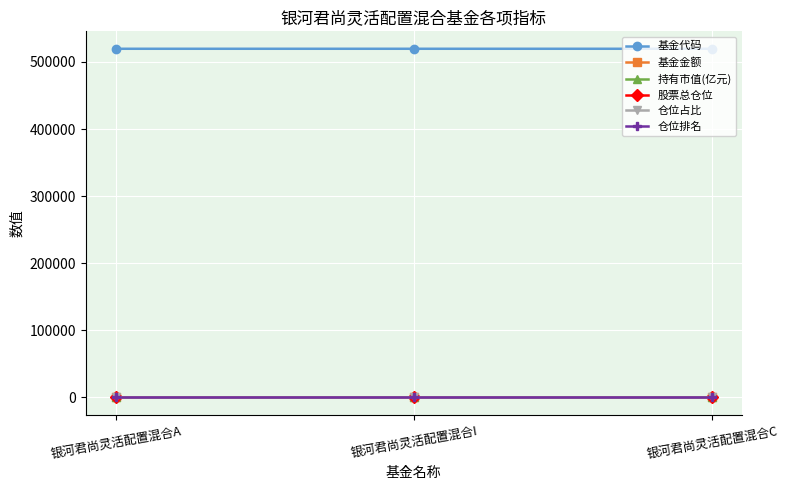

What is the sum of the 仓位占比 values at 银河君尚灵活配置混合C and 银河君尚灵活配置混合I?

1.4